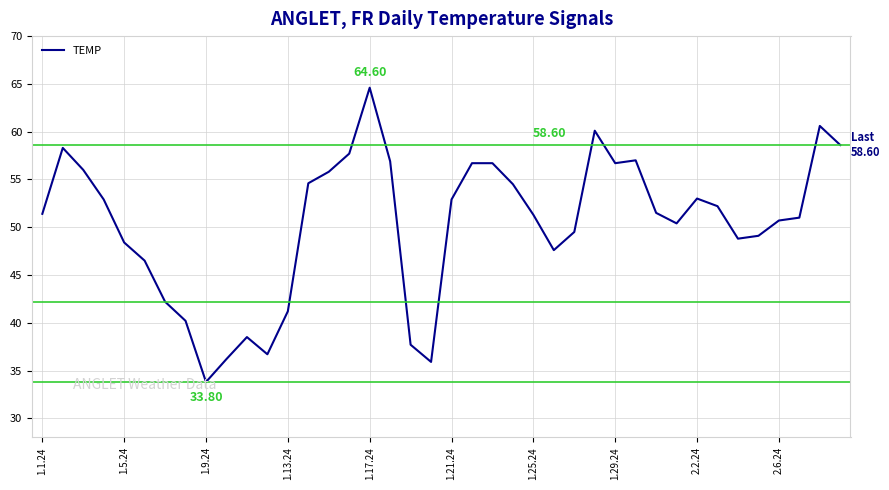

Is this an area chart (filled region under the line)?

No